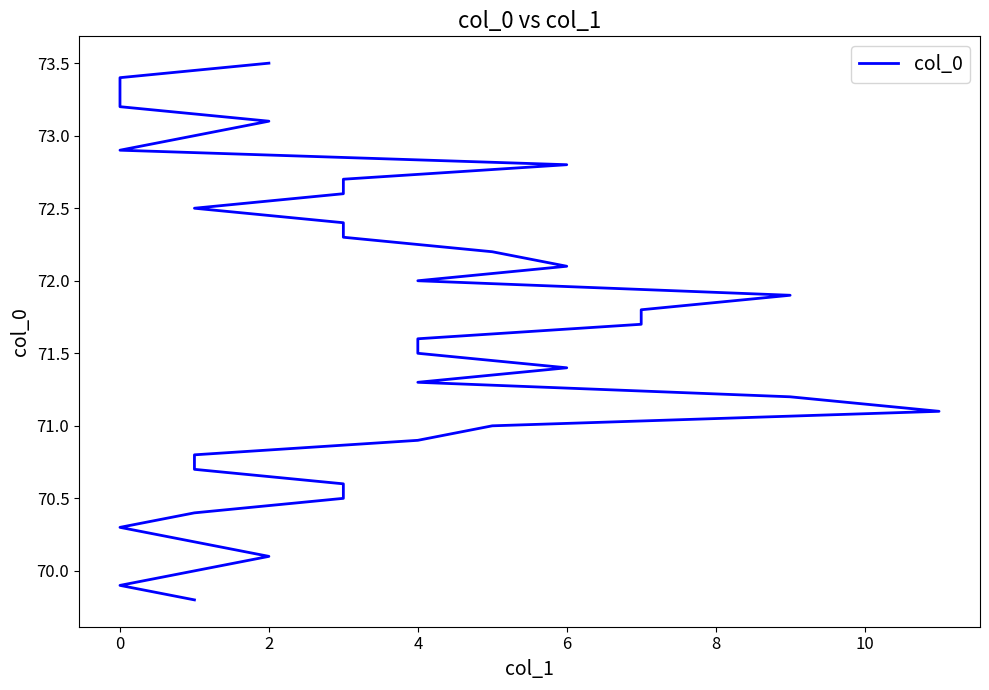

What is the difference between the maximum and minimum values?

3.7